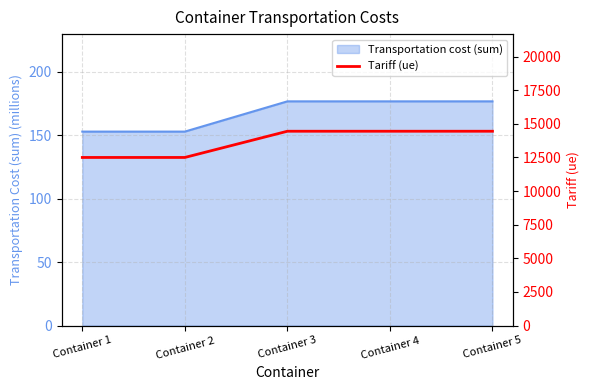

List the labels in order of value, largest first.

Container 3, Container 4, Container 5, Container 1, Container 2